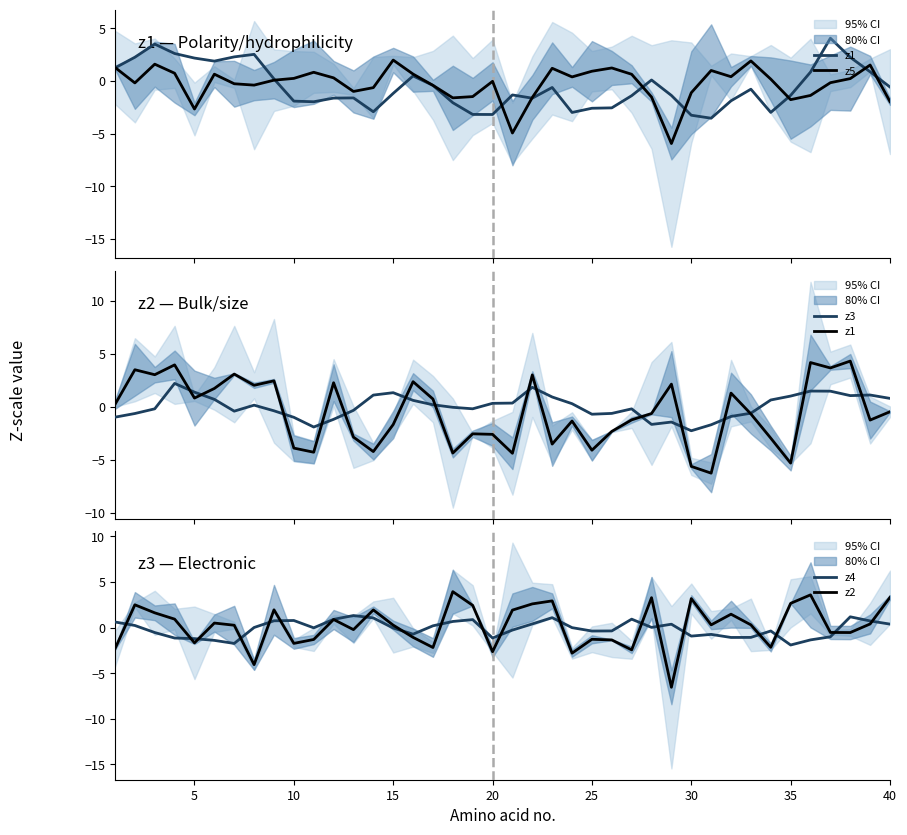

What is the maximum value for z2?

3.9